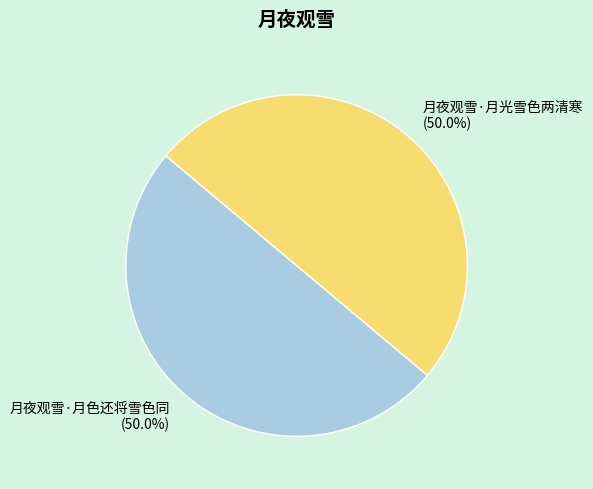

To the nearest percent, what is the average slice percentage?

50%